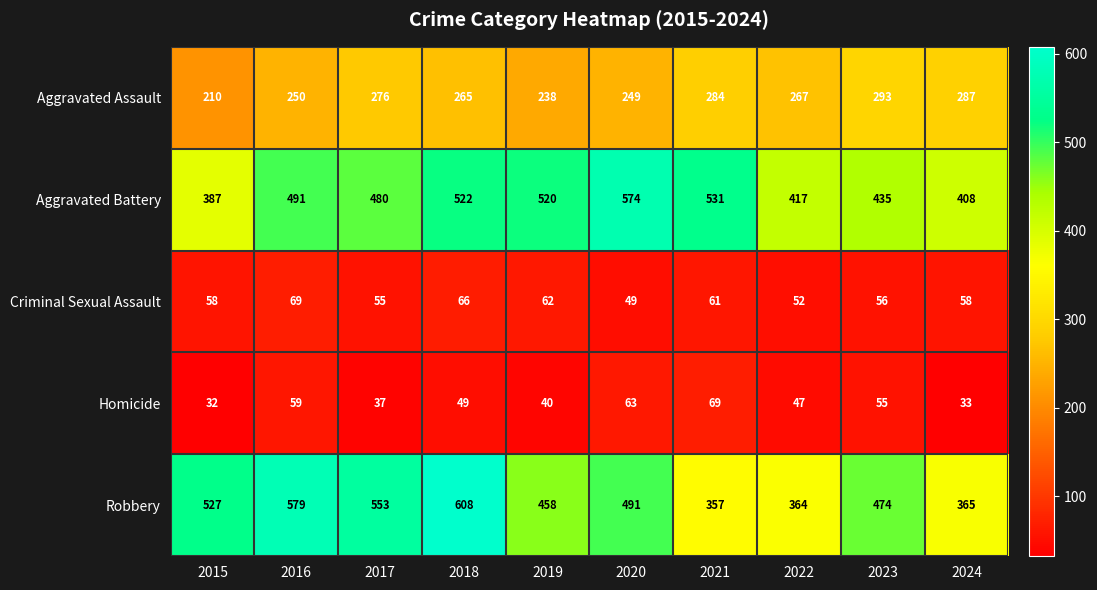

How many categories are shown in the chart?

10